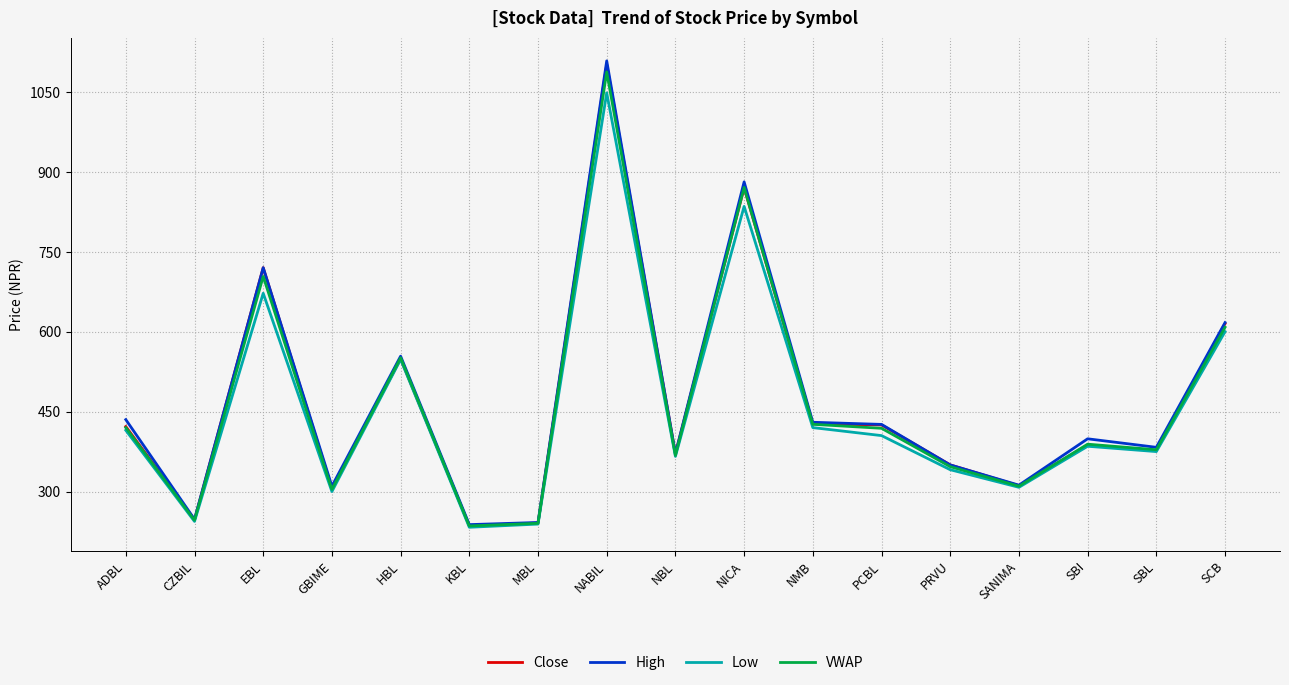

The value of Low at GBIME is 300.0. True or false?

True